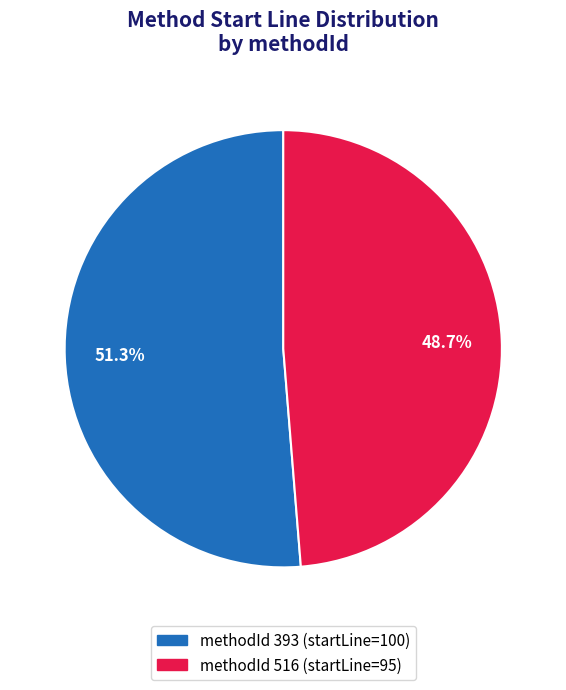

Is there a majority slice in this chart?

Yes